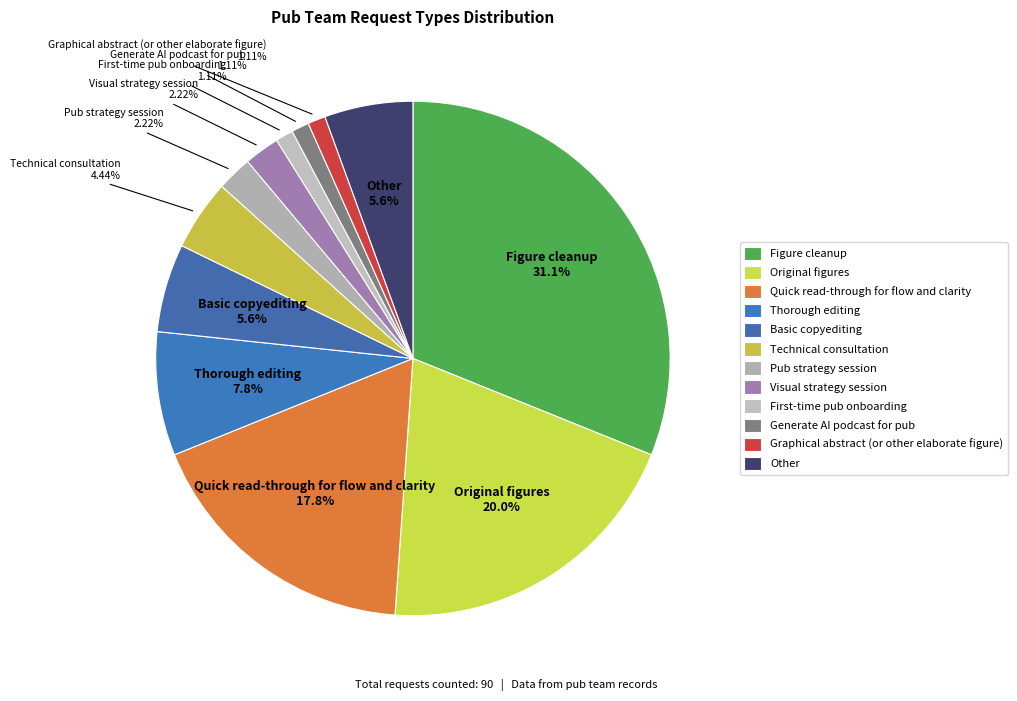

To the nearest percent, what is the difference between the Graphical abstract (or other elaborate figure) and Other slice percentages?

4%